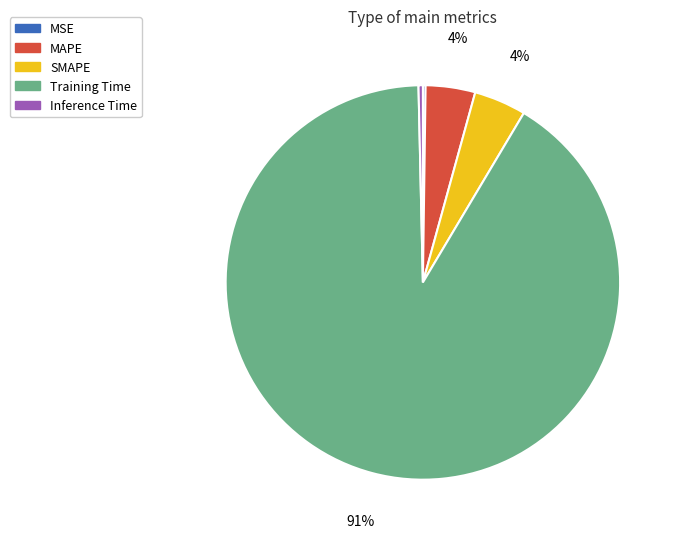

To the nearest percent, what is the difference between the SMAPE and Inference Time slice percentages?

4%